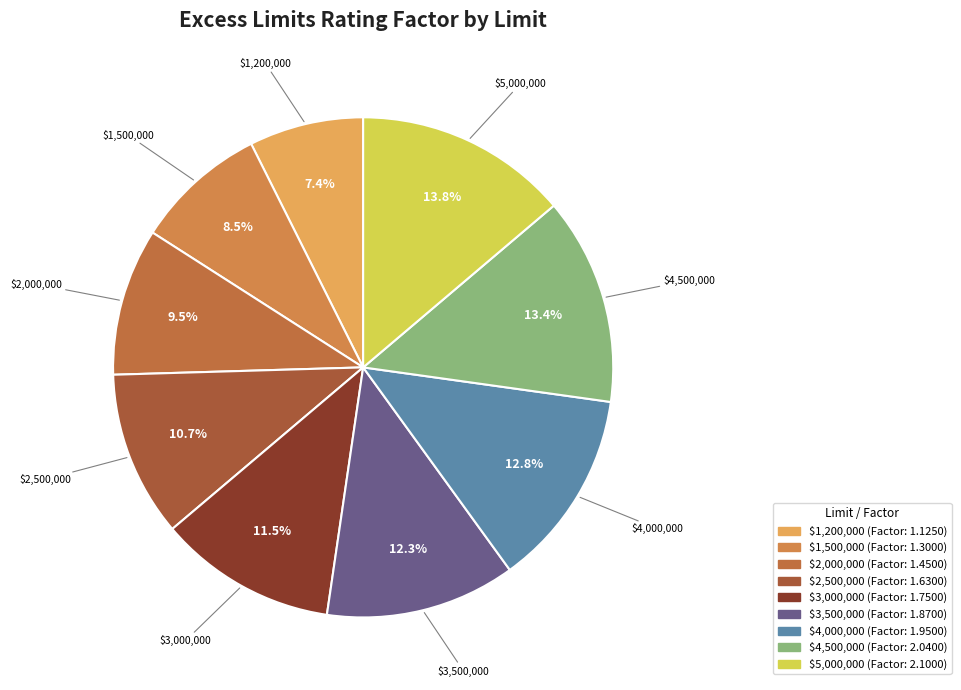

To the nearest percent, what is the difference between the largest and smallest slice percentages?

6%